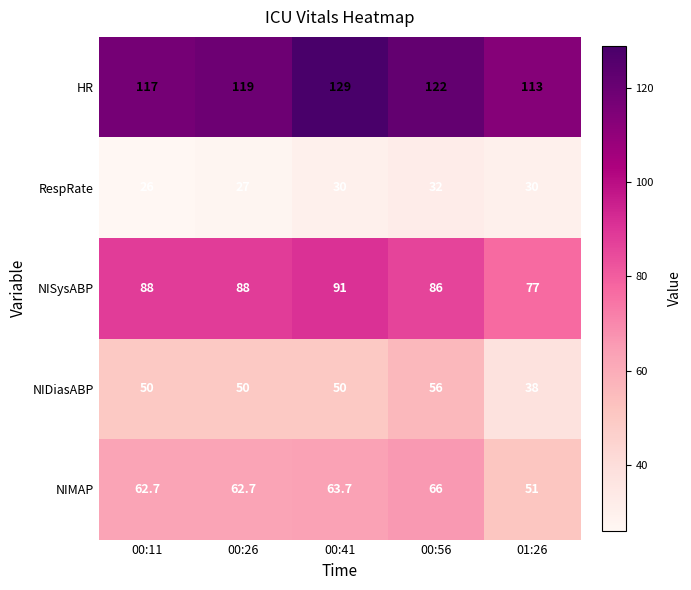

What is the average value of the NISysABP series?

86.0